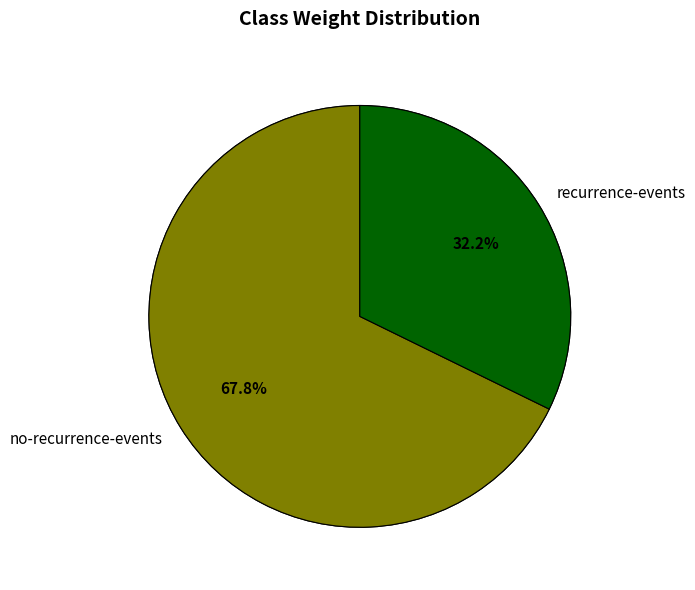

To the nearest percent, what portion does recurrence-events represent?

32%